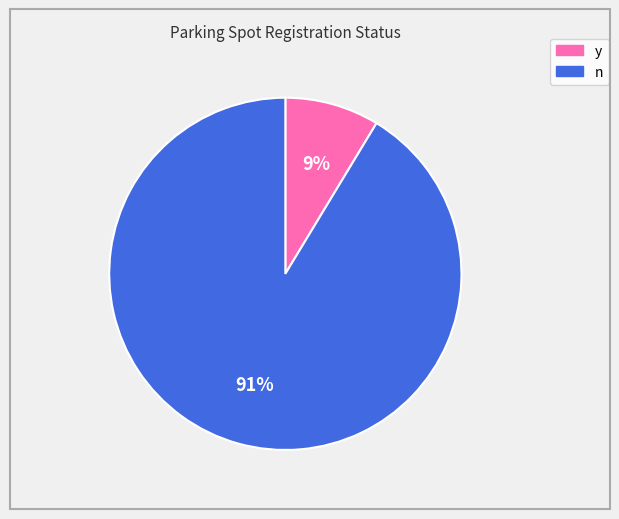

What is the smallest slice in the pie chart?

y